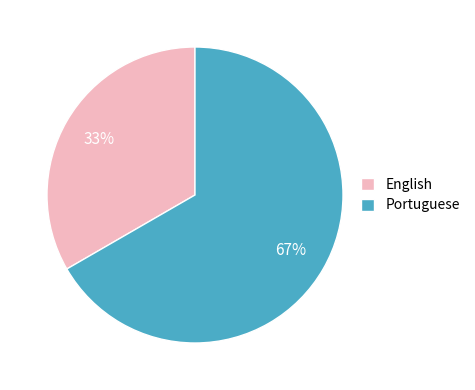

To the nearest percent, what percentage of the pie is English?

33%